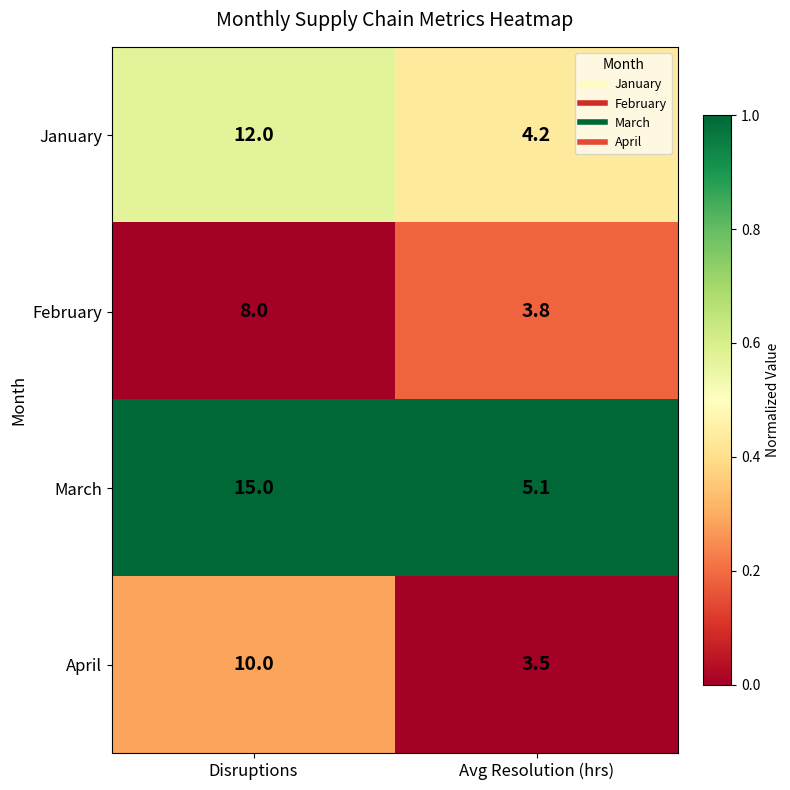

How many distinct data groups are displayed?

4